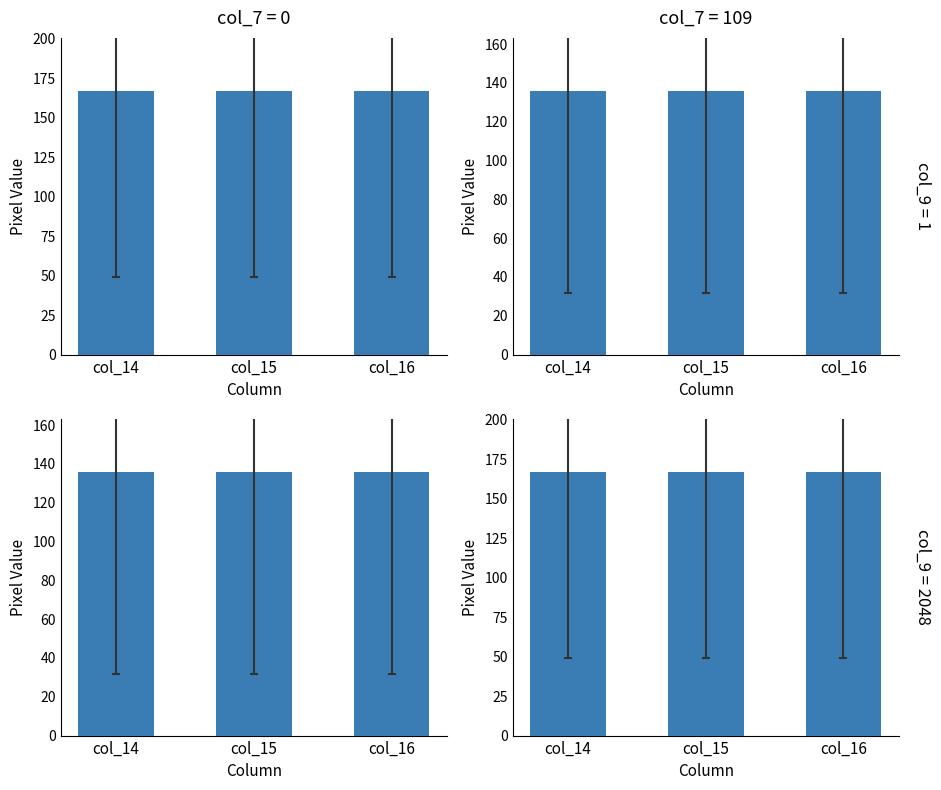

Count the number of categories in the chart.

3